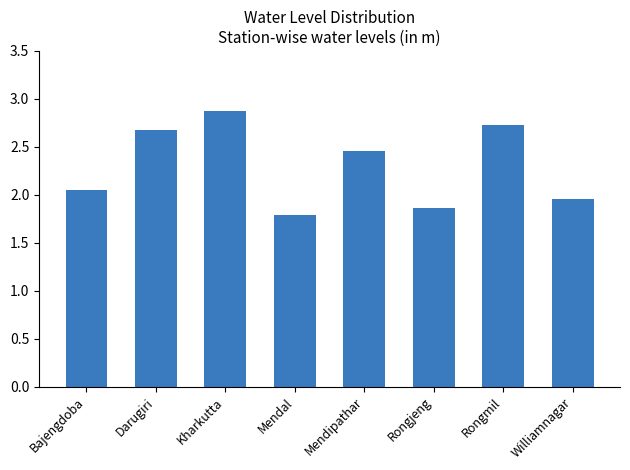

Rank the categories by value from highest to lowest.

Kharkutta, Rongmil, Darugiri, Mendipathar, Bajengdoba, Williamnagar, Rongjeng, Mendal